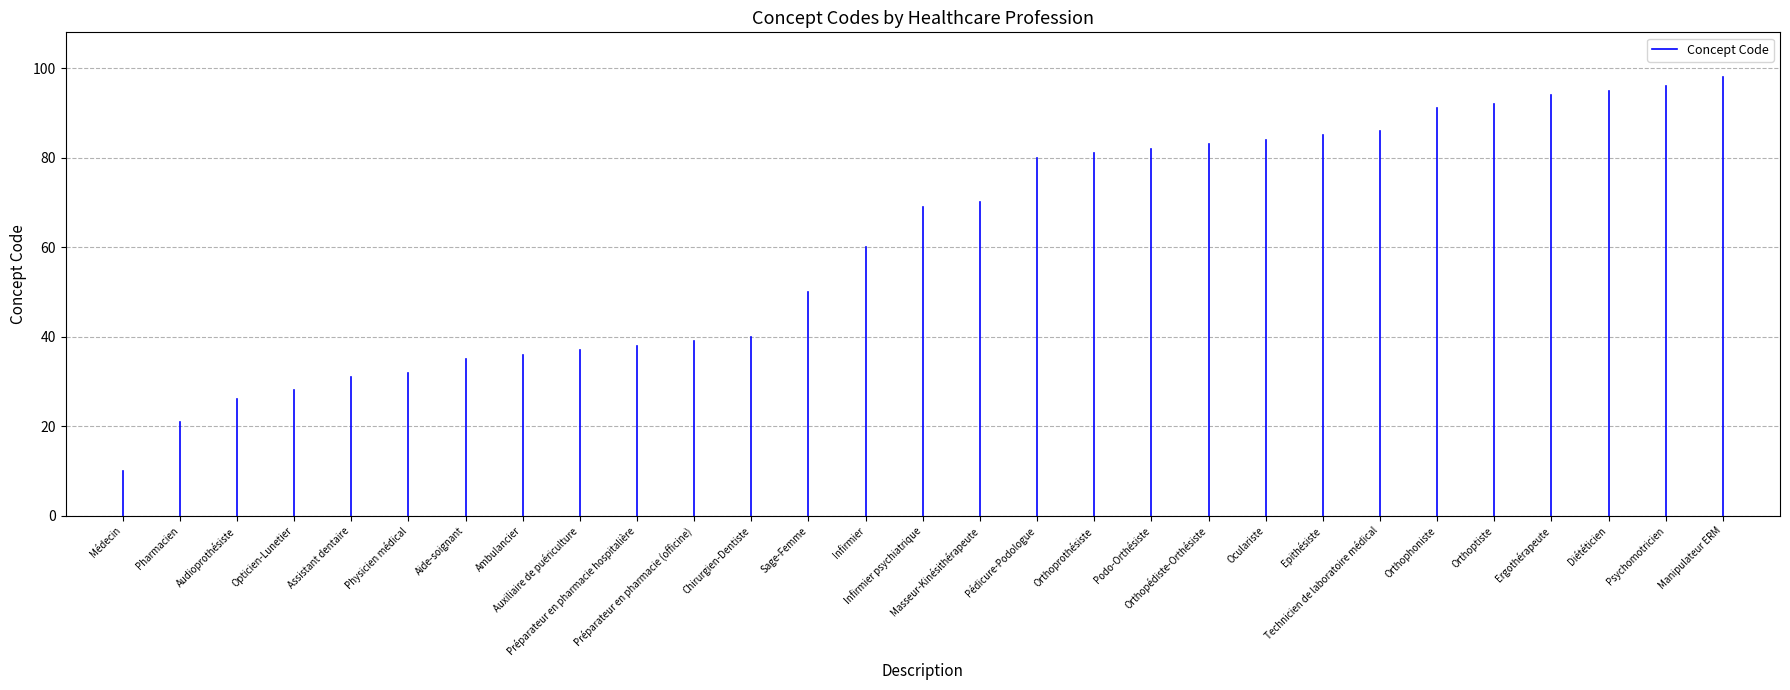

True or false: the data shows 16 at Médecin.

False